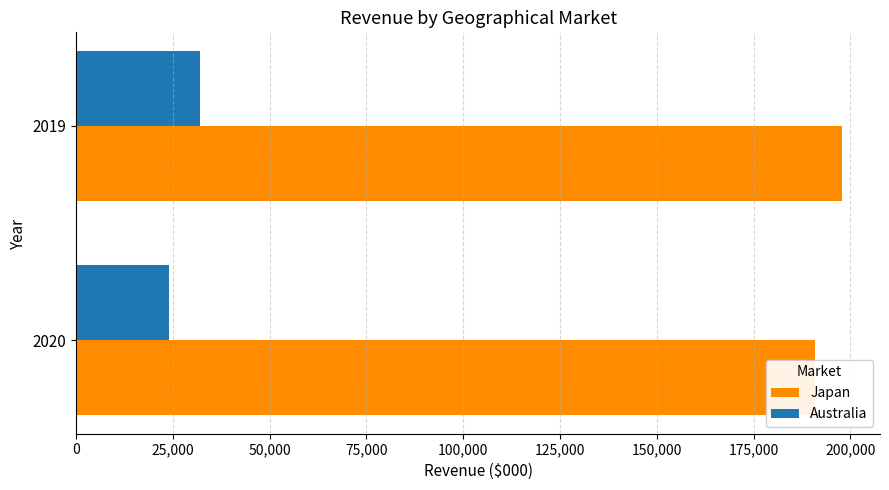

Count the number of categories in the chart.

2